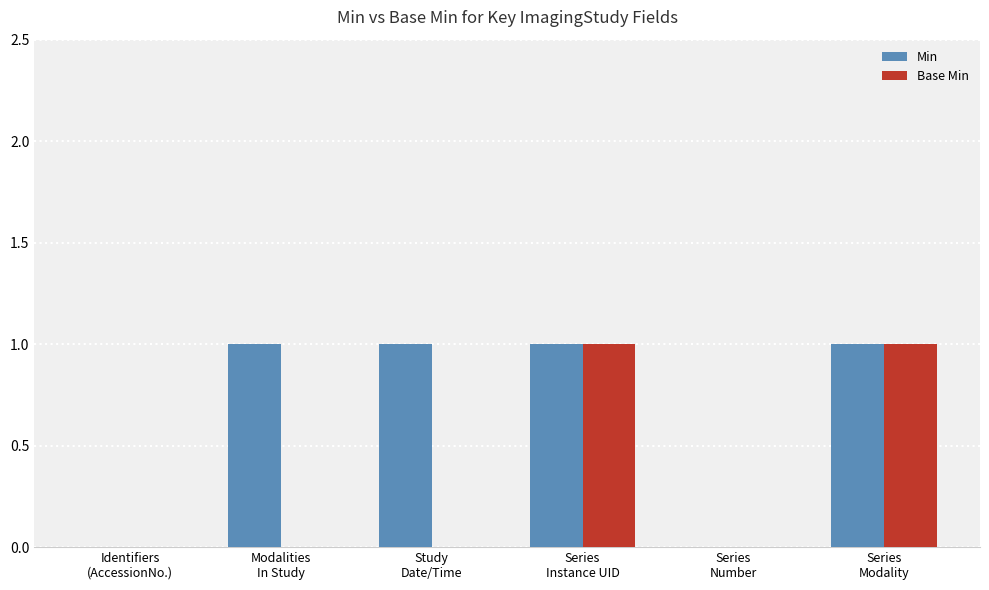

How many Base Min values are between 0 and 1?

6